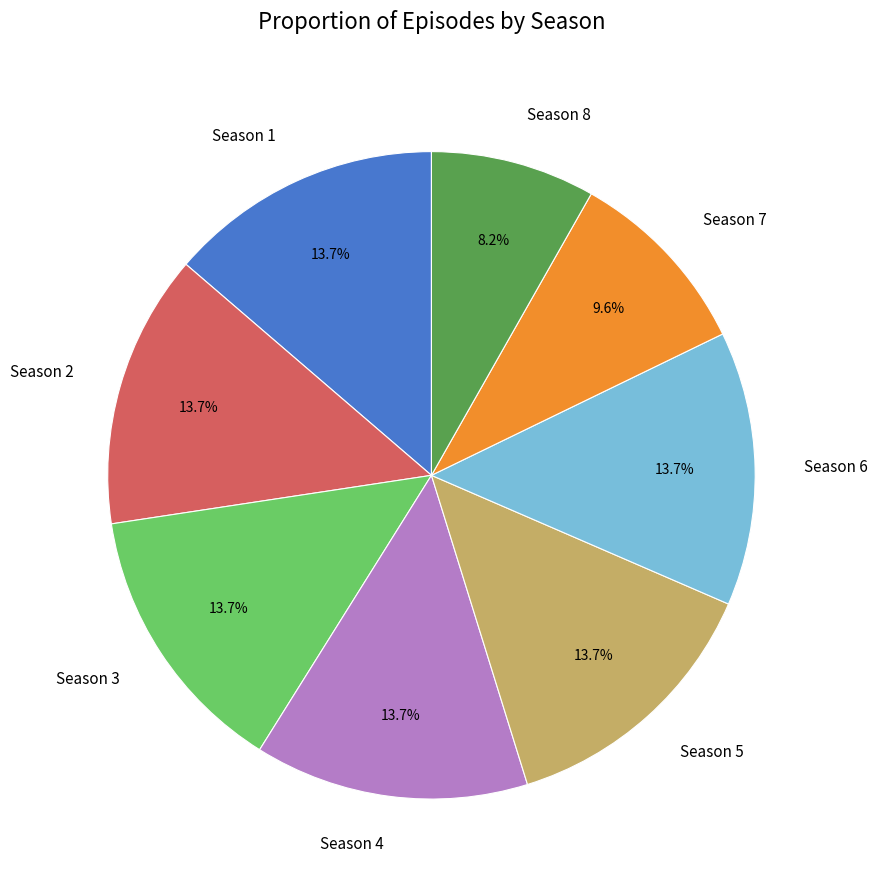

Is it true that Season 3 is 14% of the pie?

True